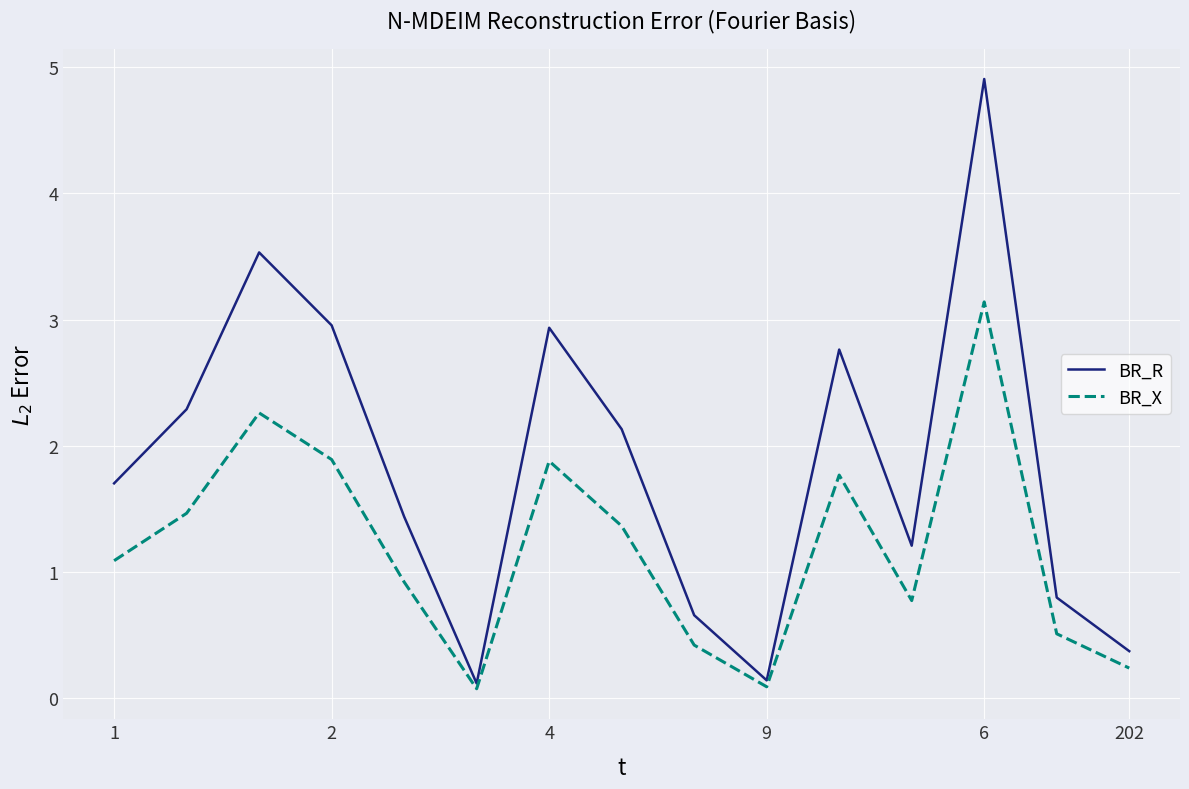

How many interior local peaks does the BR_X series have?

4